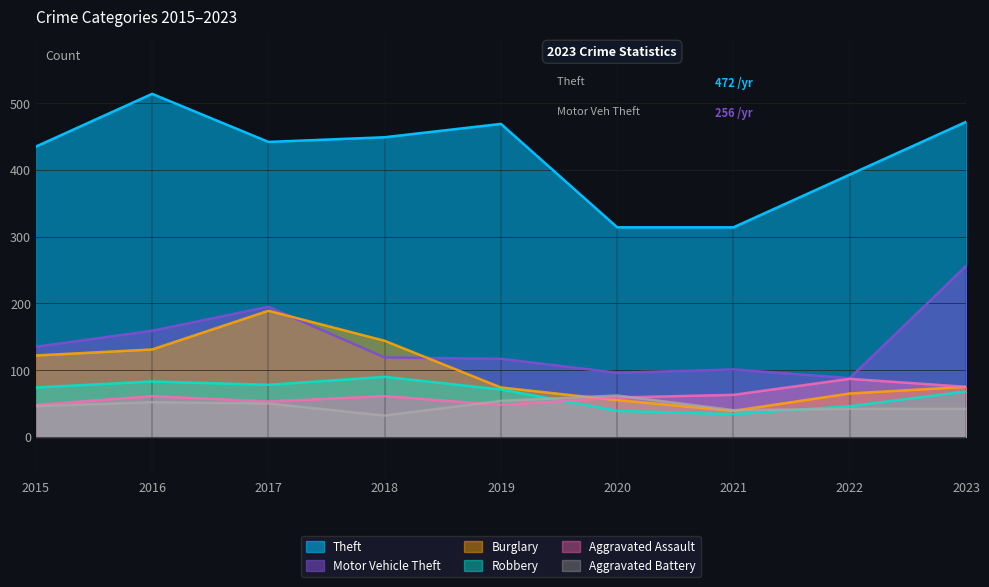

What is the difference between the Burglary values at 2017 and 2020?

134